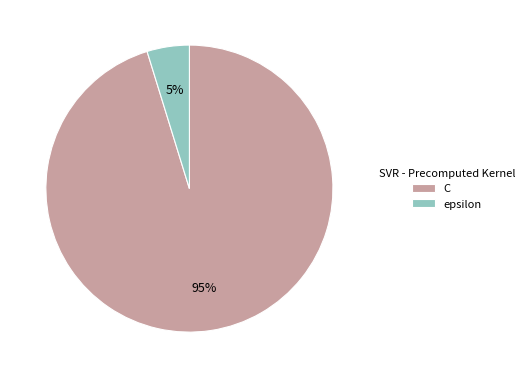

Is the sum of C and epsilon greater than half?

Yes